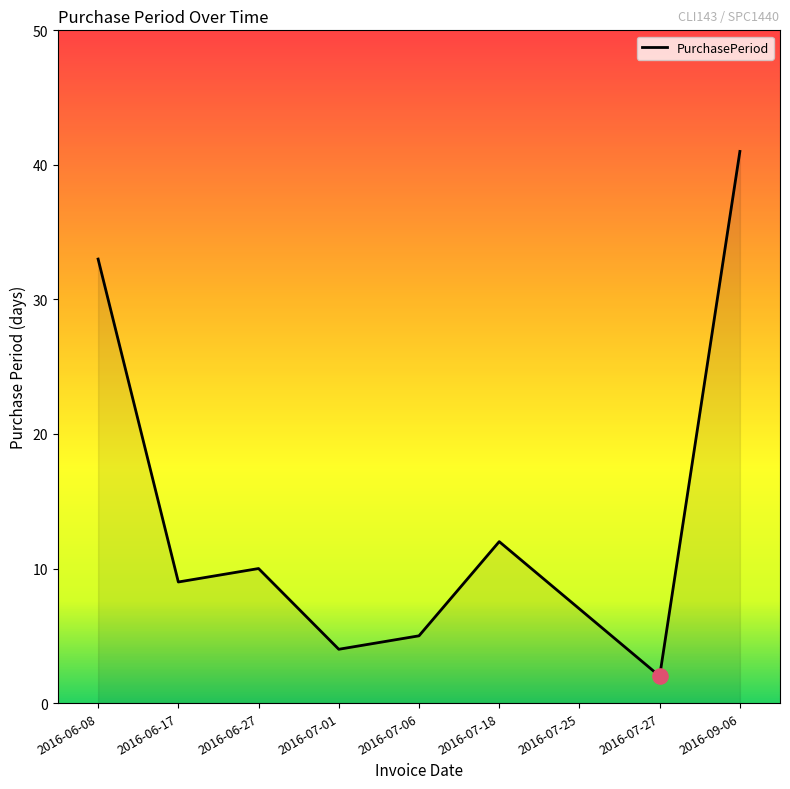

What is the change in value from 2016-06-08 to 2016-07-06?

-28